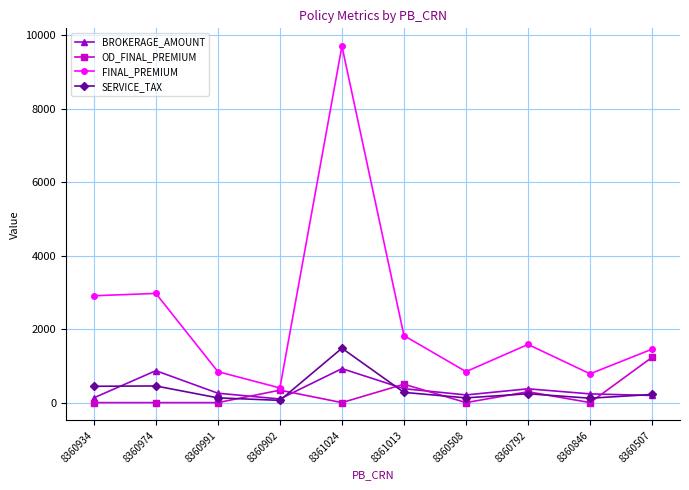

After their last crossing, which series has the higher values: BROKERAGE_AMOUNT or OD_FINAL_PREMIUM?

OD_FINAL_PREMIUM